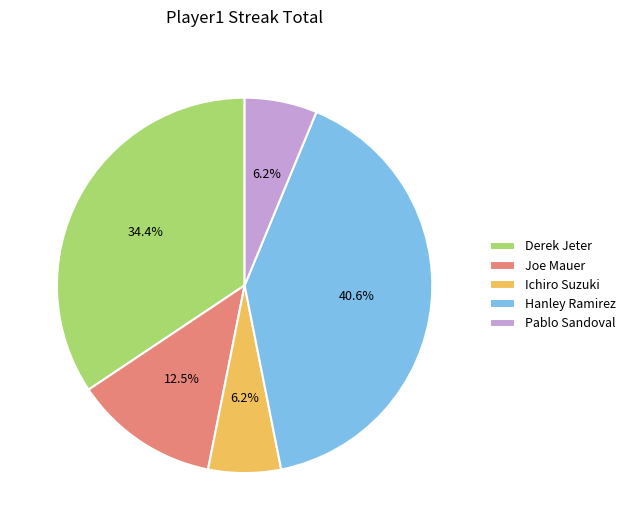

Between Hanley Ramirez and Pablo Sandoval, which is larger?

Hanley Ramirez